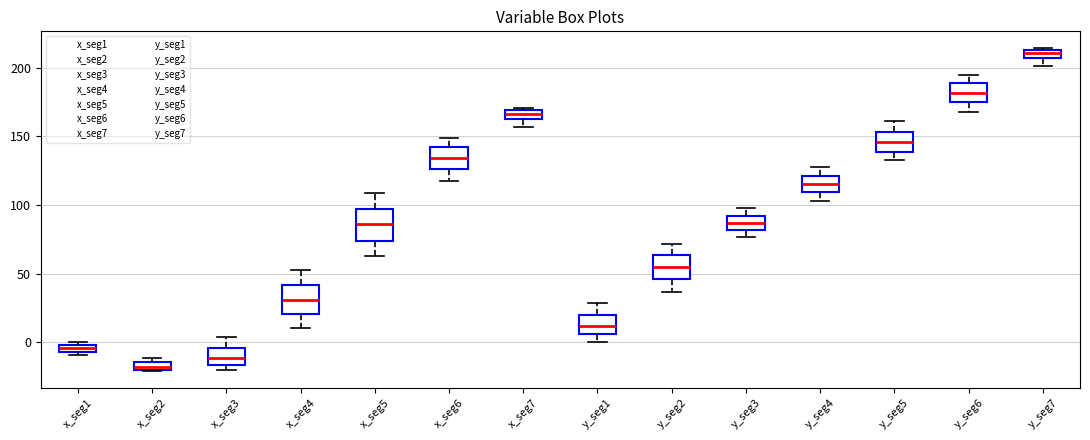

Which box has the lowest median line?

x_seg2